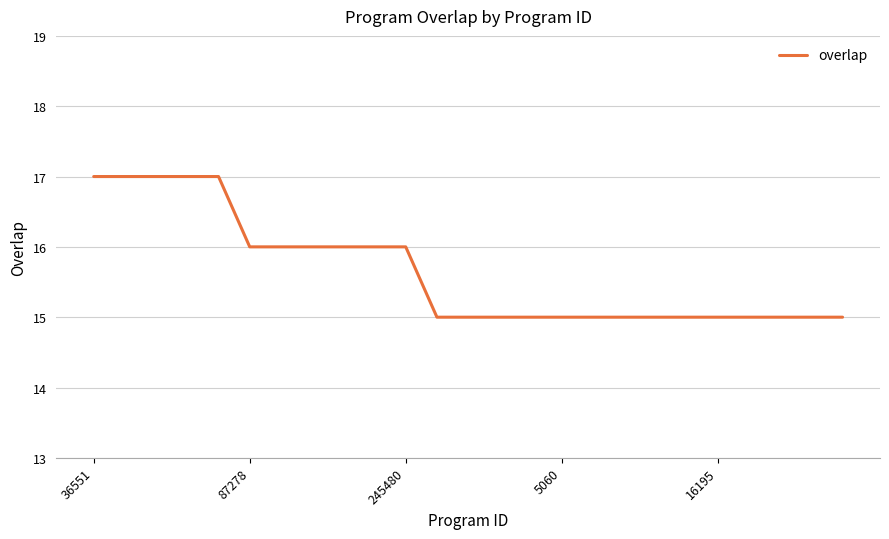

What is the maximum value shown in the chart?

17